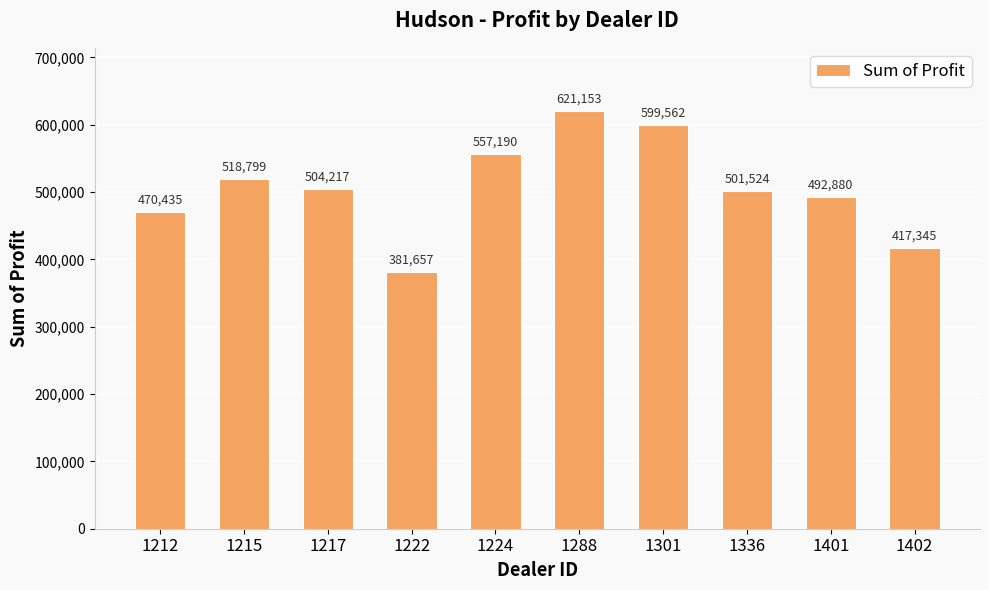

Approximately how many times larger is the value at 1215 compared to 1224?

0.9